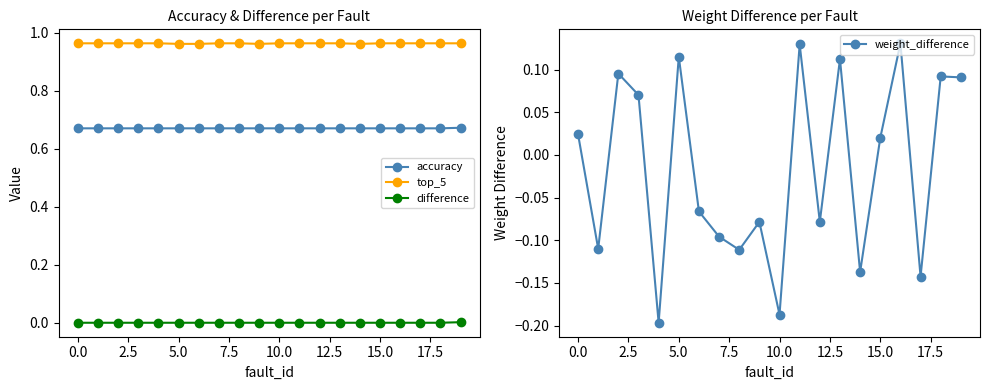

The top_5 series shows 1.0 at 12. True or false?

True